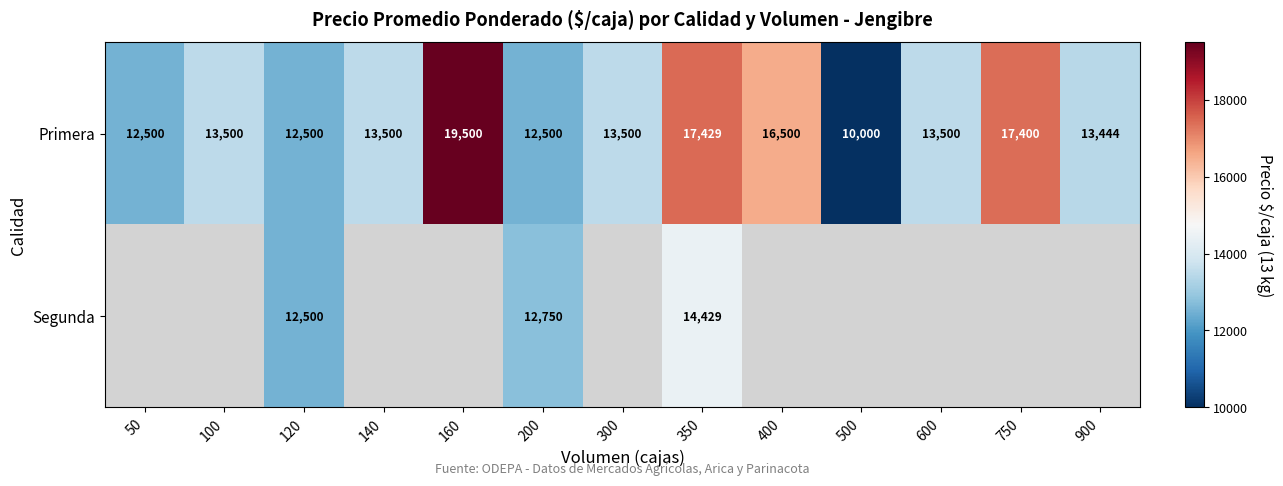

Read the Primera value at 900.

13444